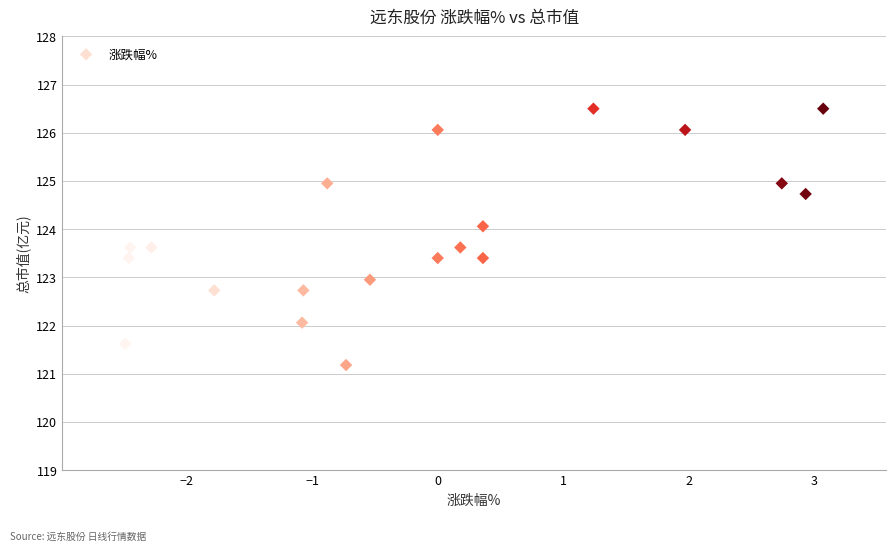

What is the range of X values (max minus min)?

5.6